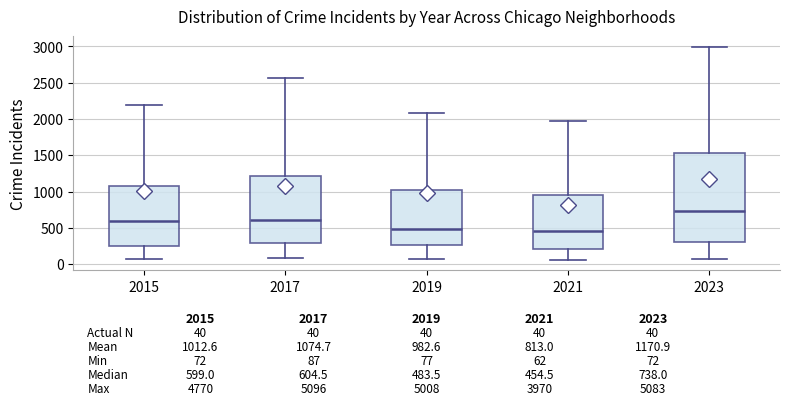

Which box's median line is the highest?

2023